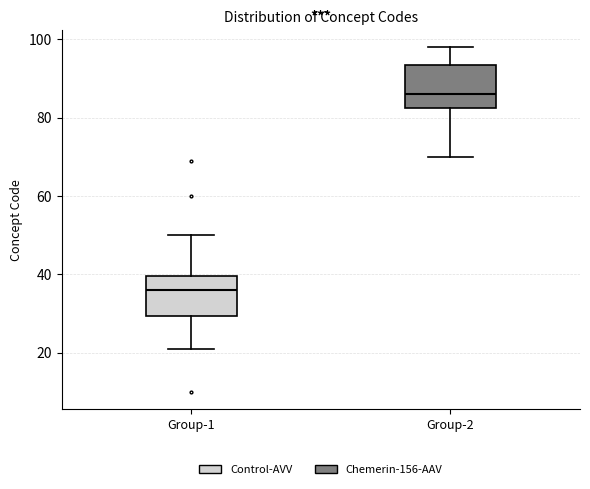

Which box's median line is the lowest?

Group-1